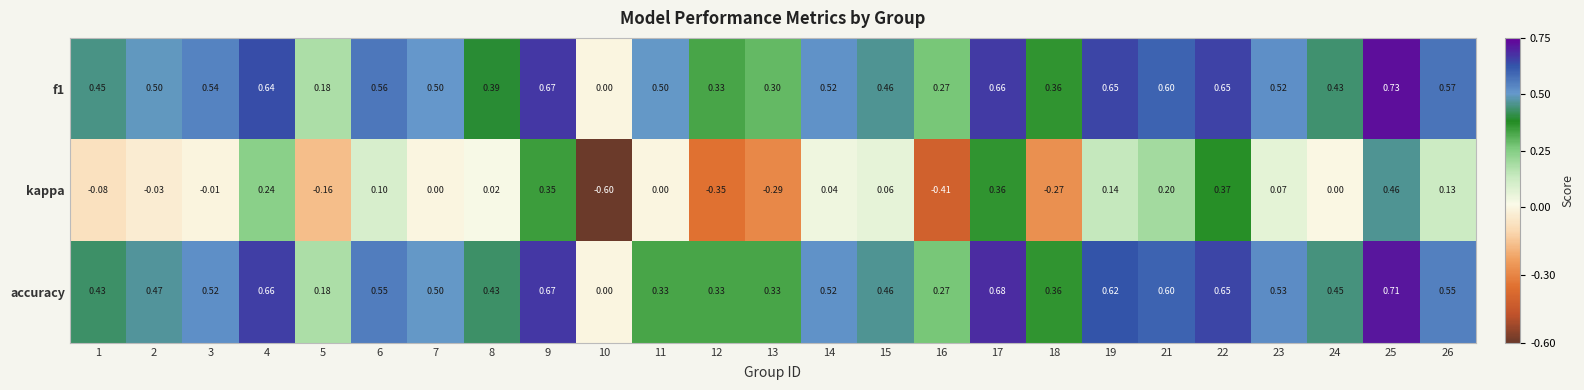

Which series has the largest total across all categories?

f1